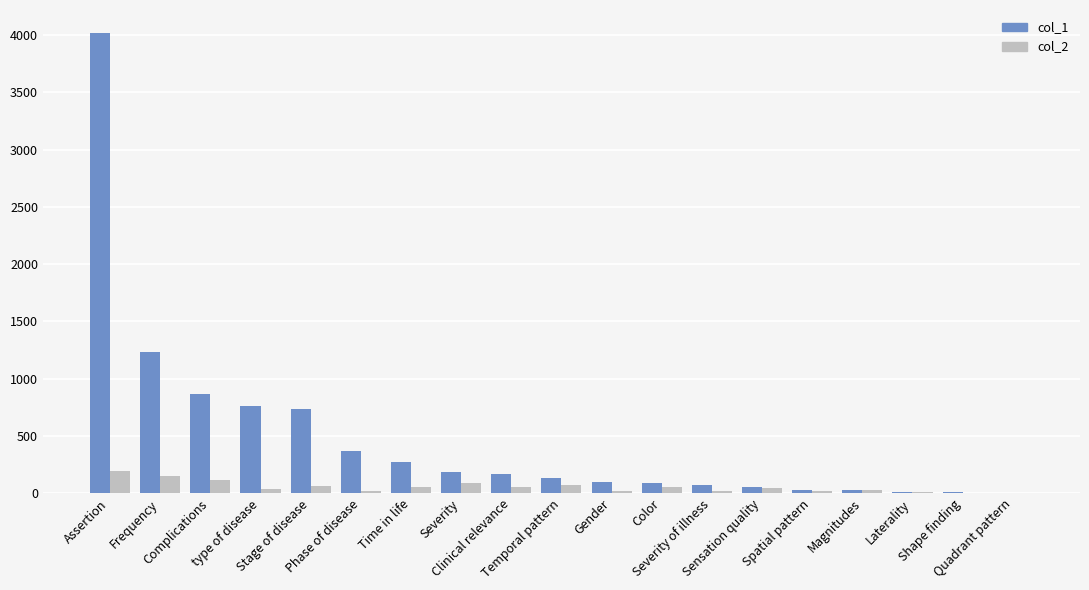

Which series has the largest total across all categories?

col_1